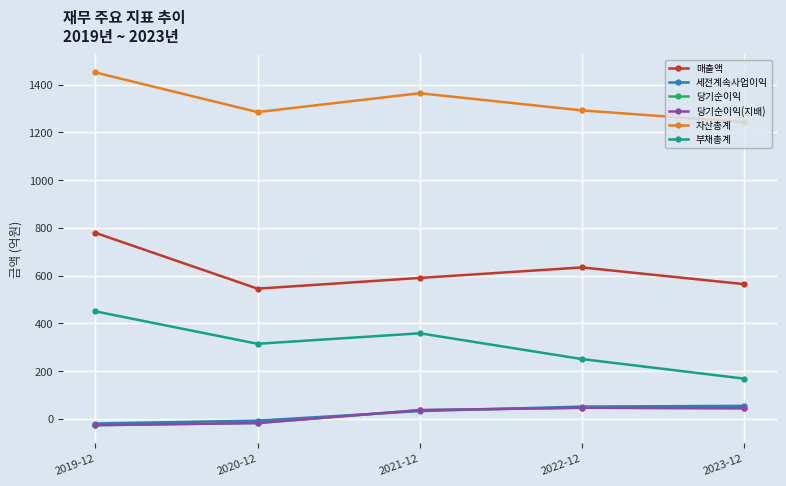

Is this an area chart (filled region under the line)?

No